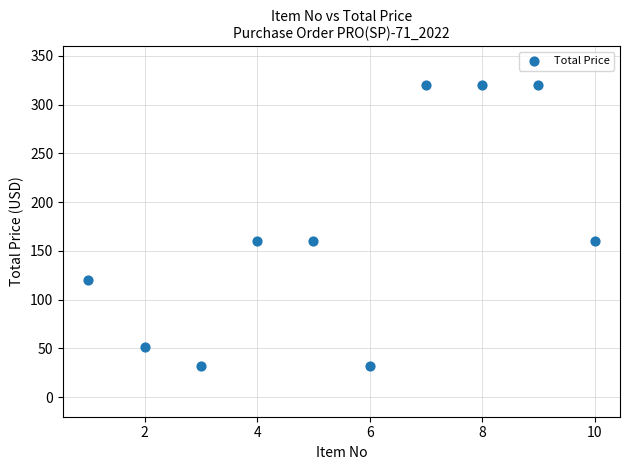

What is the range of X values (max minus min)?

9